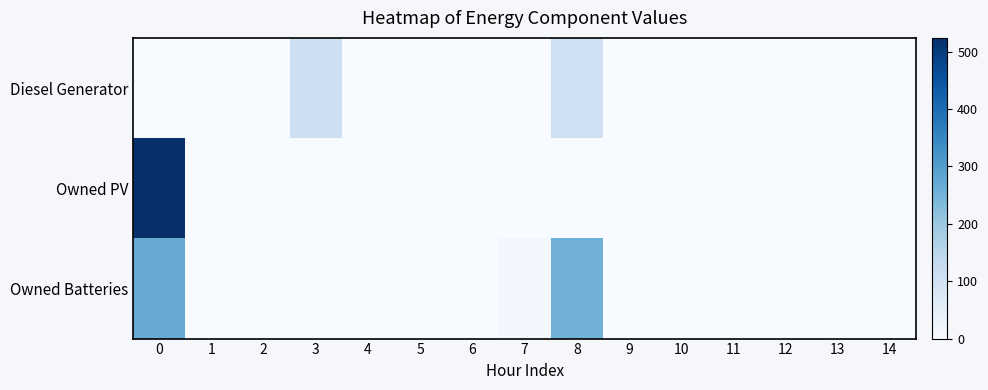

Which series has the largest range (max minus min)?

Owned PV